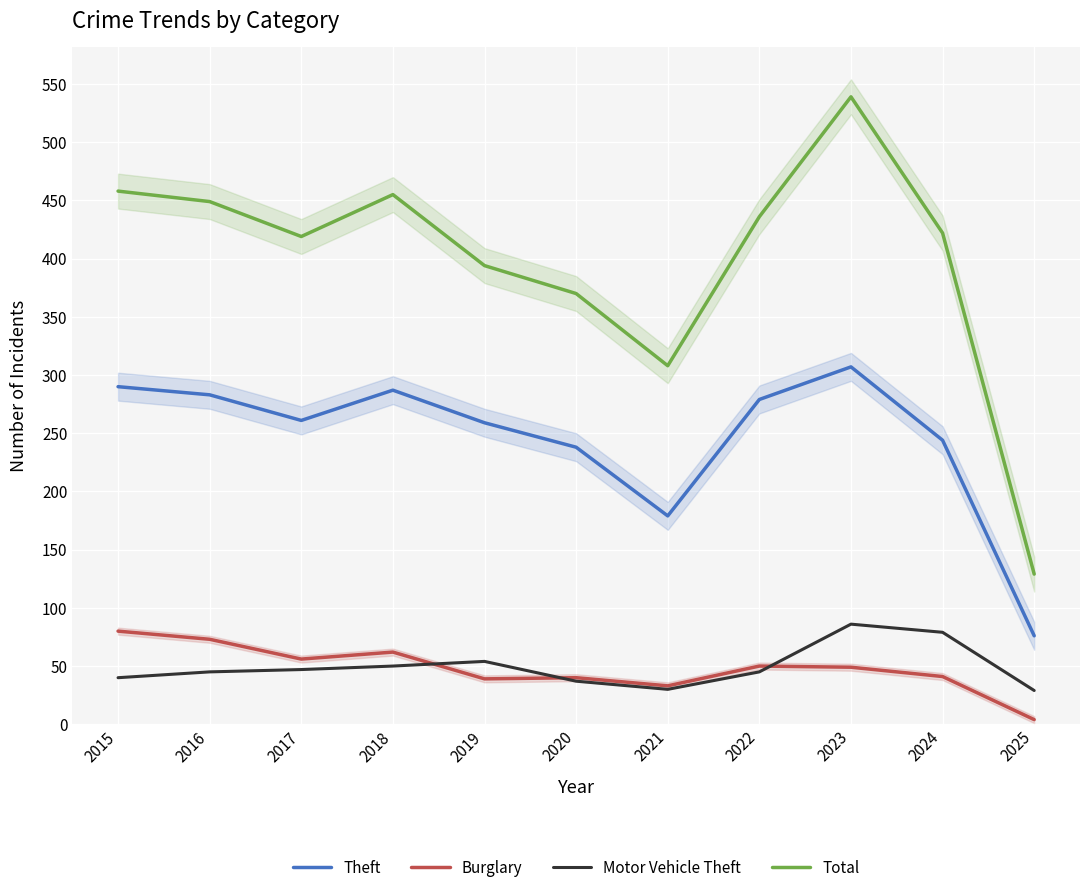

Between 2022 and 2023, which series saw the biggest shift?

Total